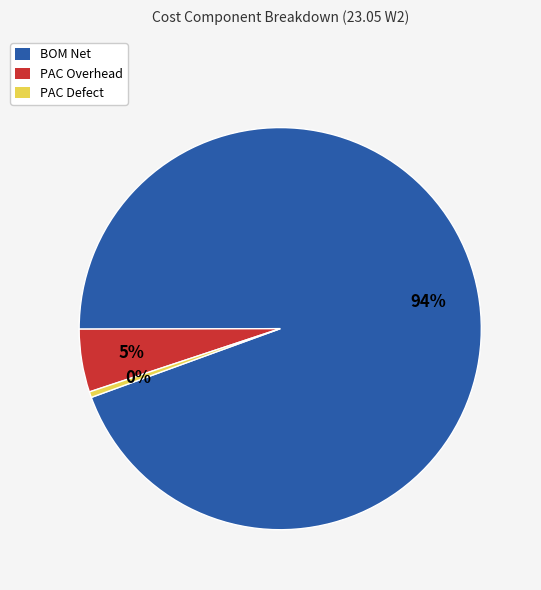

Which slice is the largest?

BOM Net